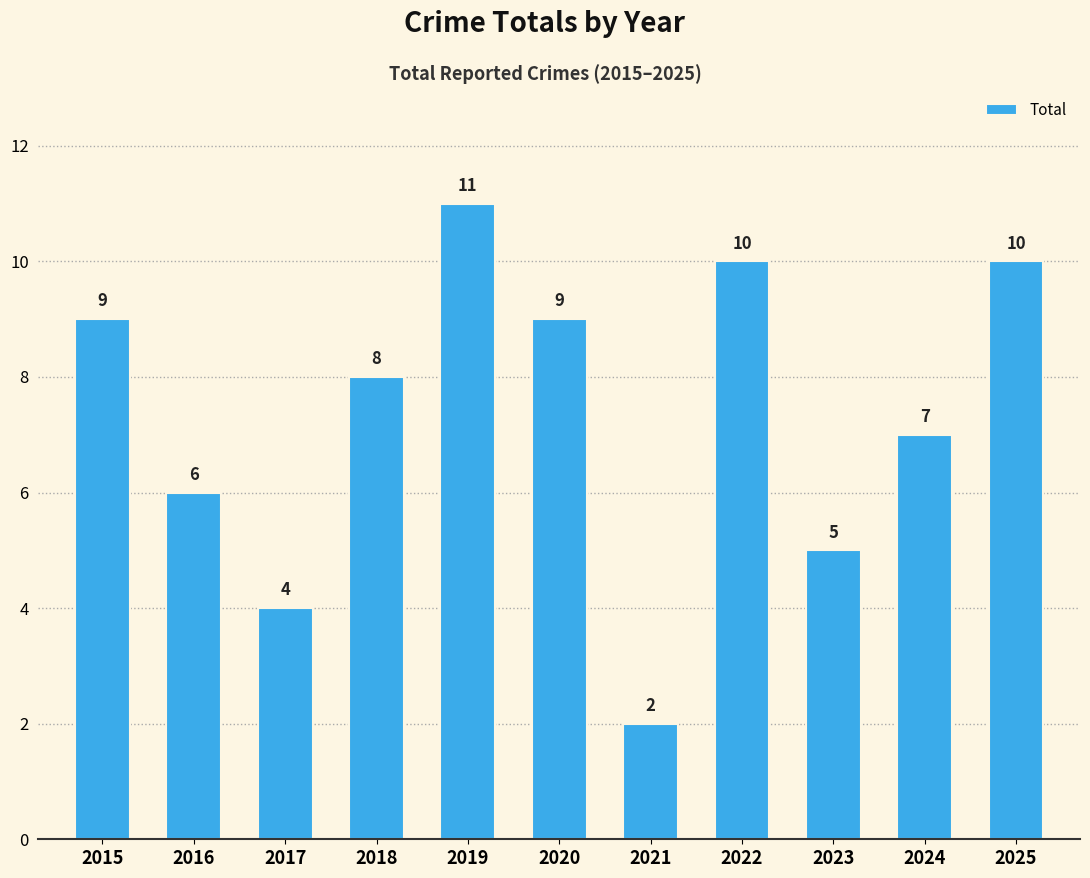

Does the chart contain stacked bars?

No